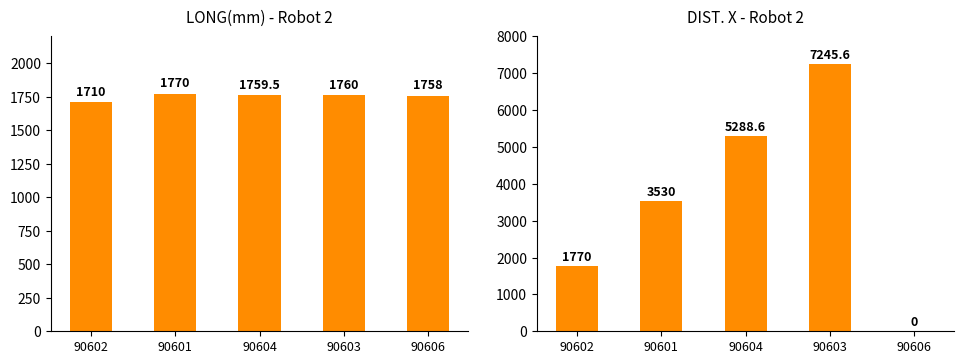

At 90601, list the series in order from smallest to largest.

LONG(mm) - Robot 2, DIST. X - Robot 2